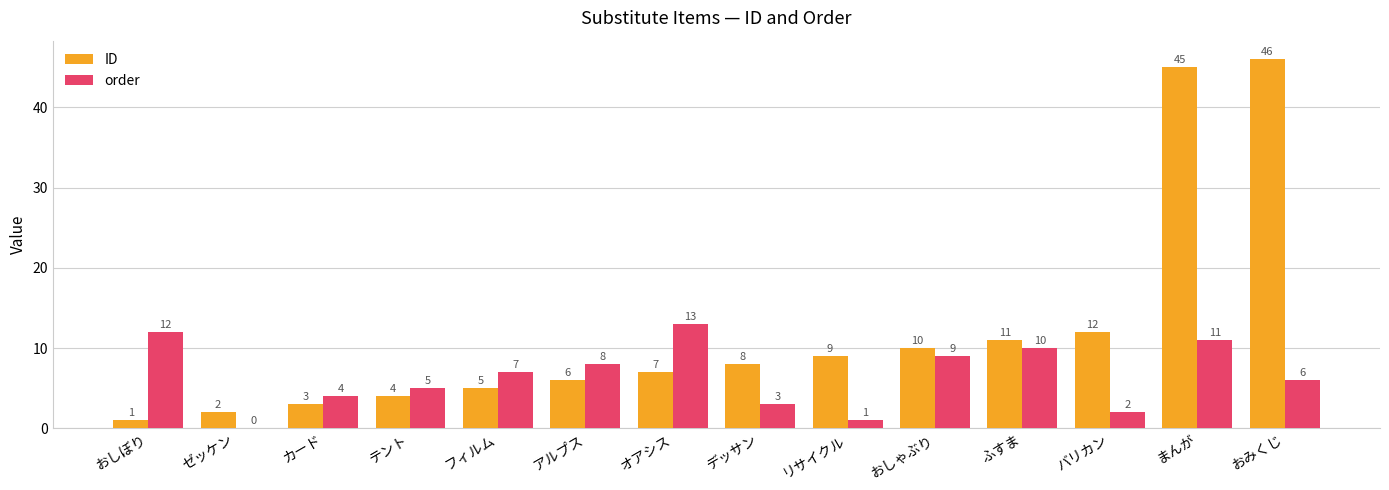

What are all the series names shown in the legend?

ID, order